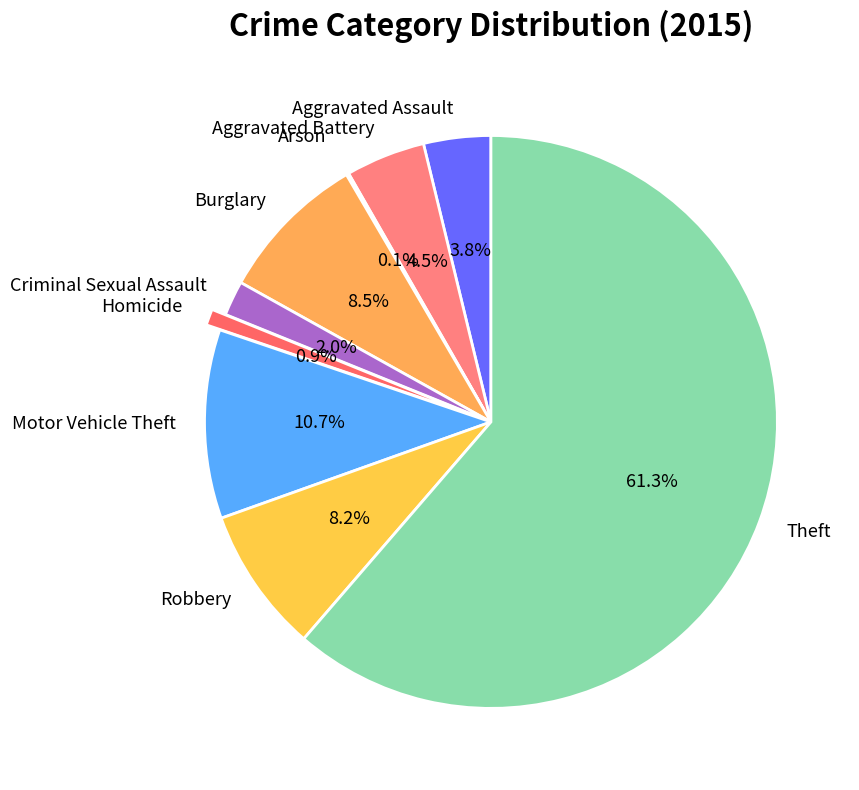

True or false: Robbery accounts for 8% of the total.

True